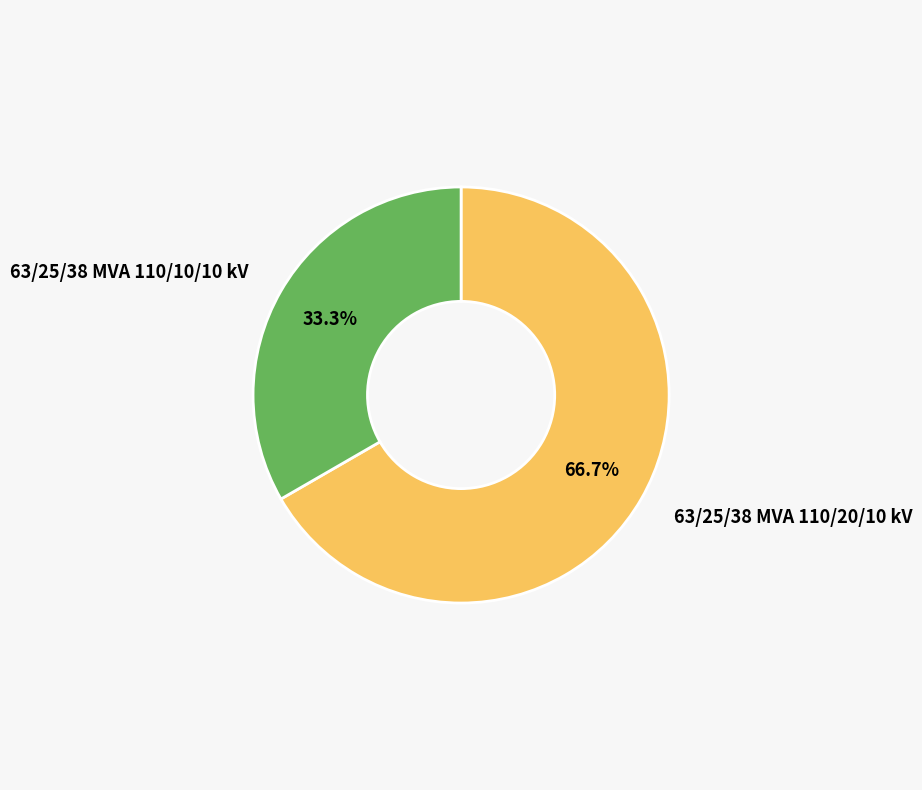

Is there a majority slice in this chart?

Yes